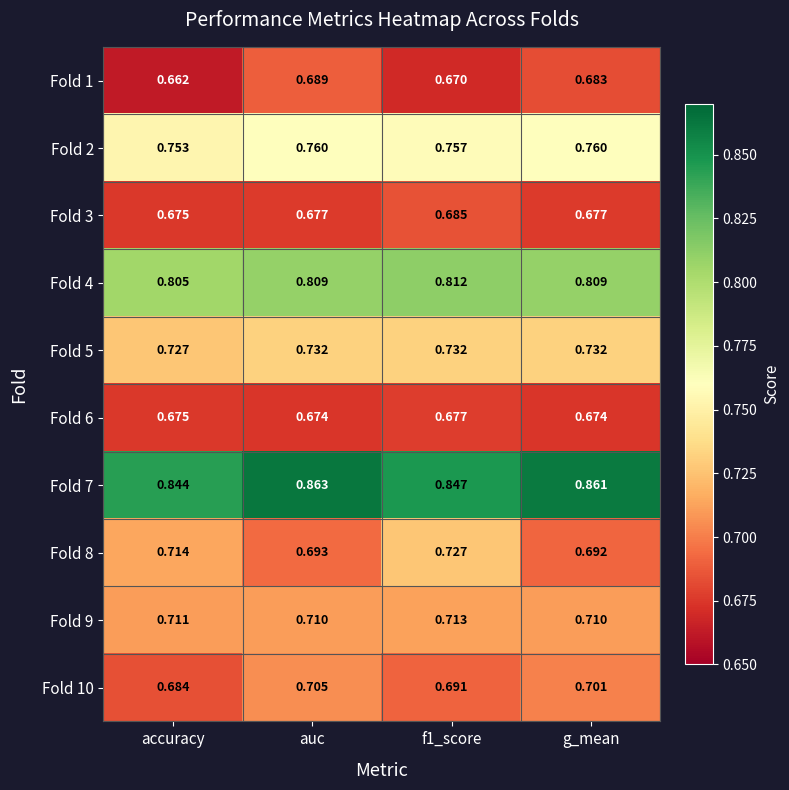

Where is Fold 3 nearest to the value 0?

accuracy